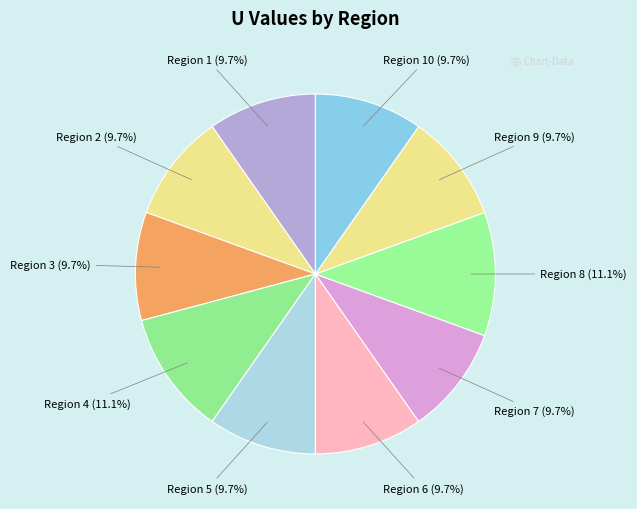

Count the number of slices in the pie.

10